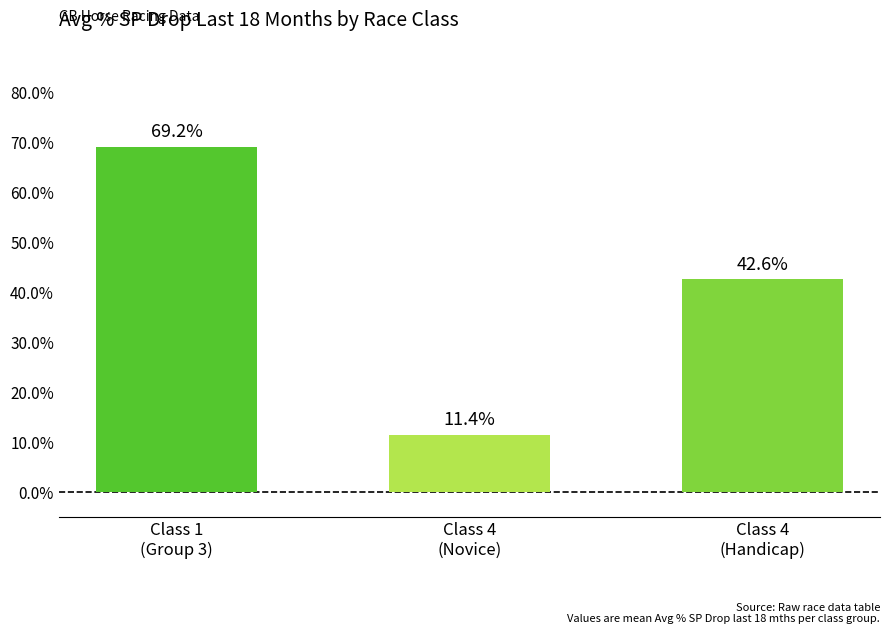

Which has a higher value, Class 4
(Novice) or Class 1
(Group 3)?

Class 1
(Group 3)